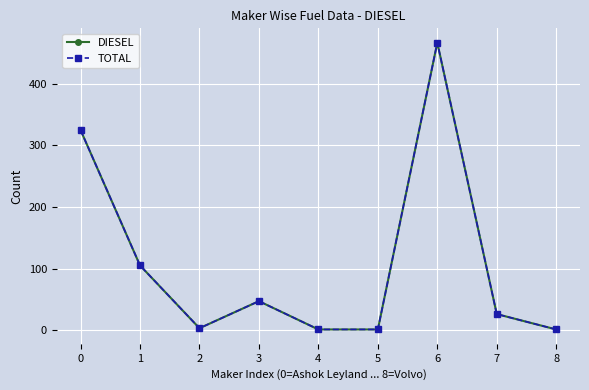

Is it true that DIESEL equals 3 at 2?

True